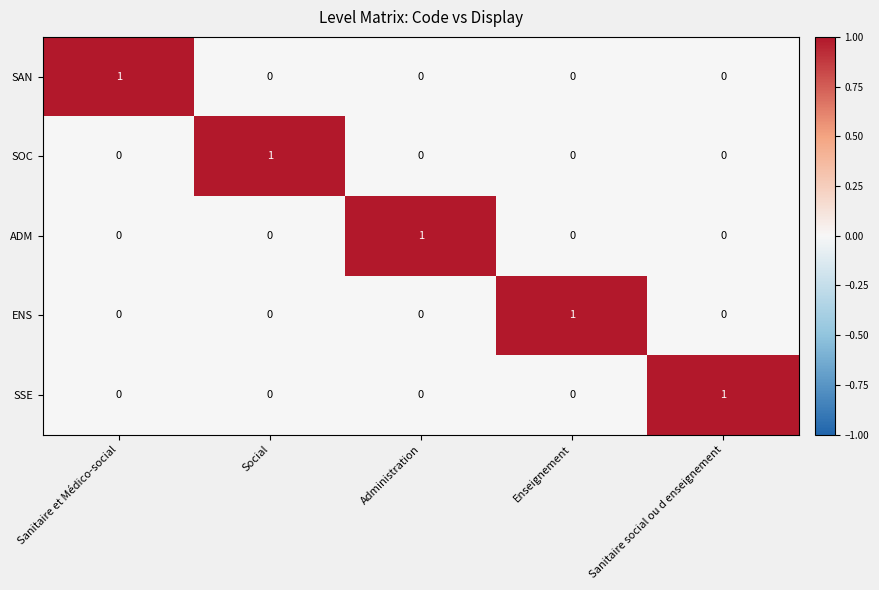

Which category has the highest value in the ADM series?

Administration